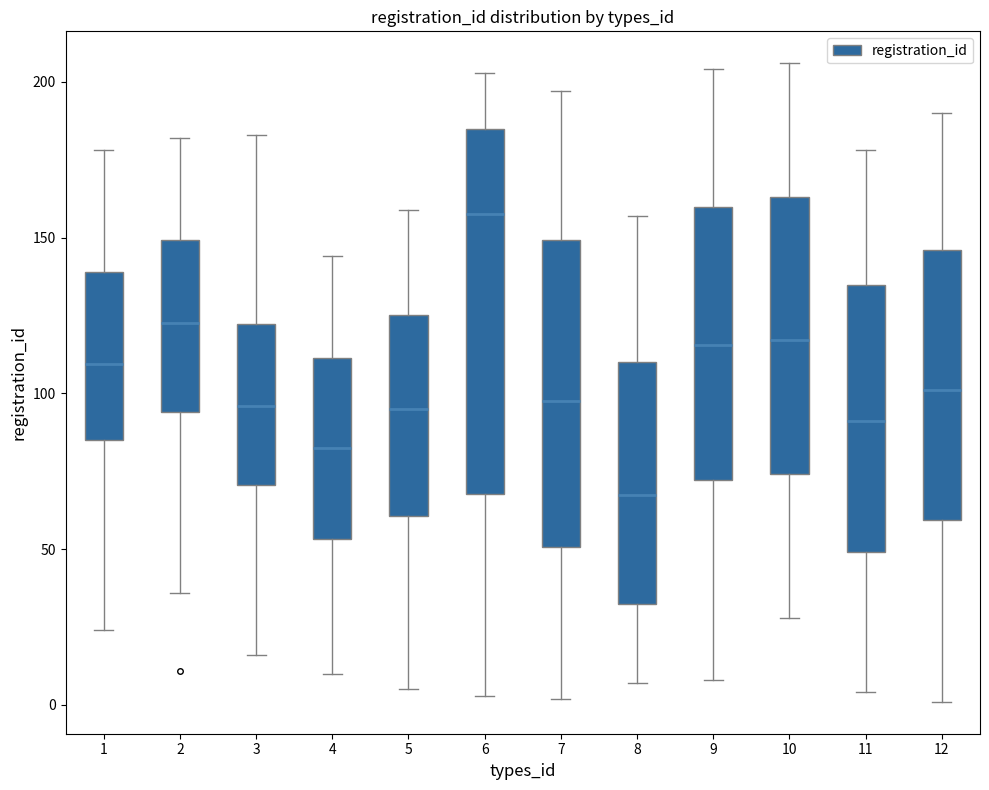

Where is the lower edge of the box at x = 4 on the y-axis? The values are not printed on the chart, so give them approximately, as read against the axis.

55